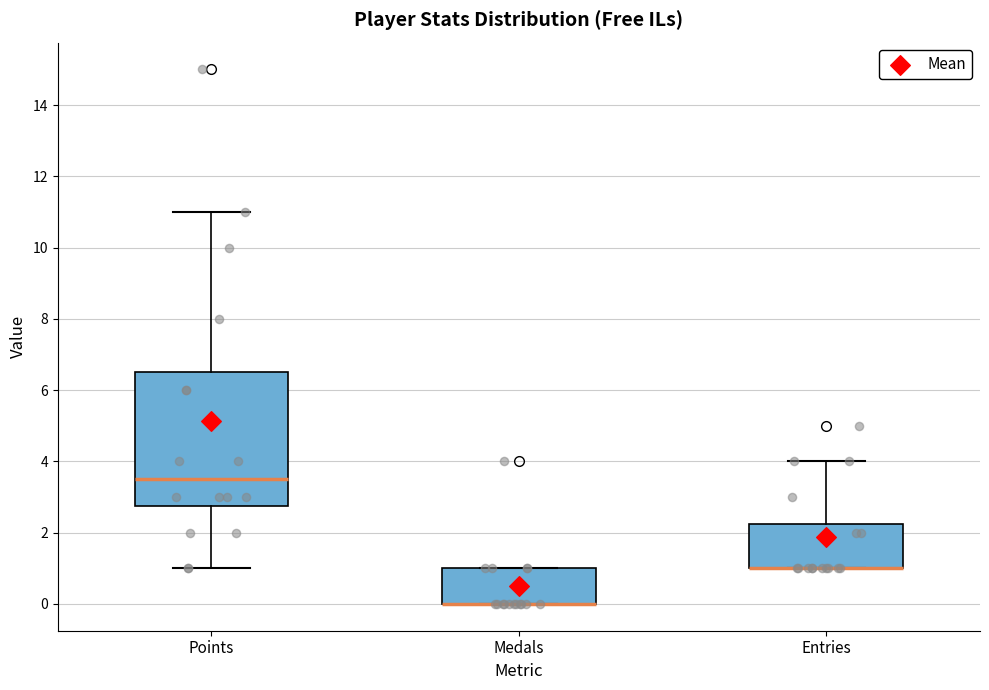

Reading left to right, transcribe this box plot: for each box, give where its median line is, the range the box spans, and where its two whiskers end, as read against the y-axis. The values are not printed on the chart, so give them approximately, as read against the axis.

Points: median 3.6, box 2.8 to 6.6, whiskers 1.0 to 11.0
Medals: median 0.0 (drawn on the box's lower edge), box 0.0 to 1.0, whiskers 0.0 to 1.0
Entries: median 1.0 (drawn on the box's lower edge), box 1.0 to 2.2, whiskers 1.0 to 4.0